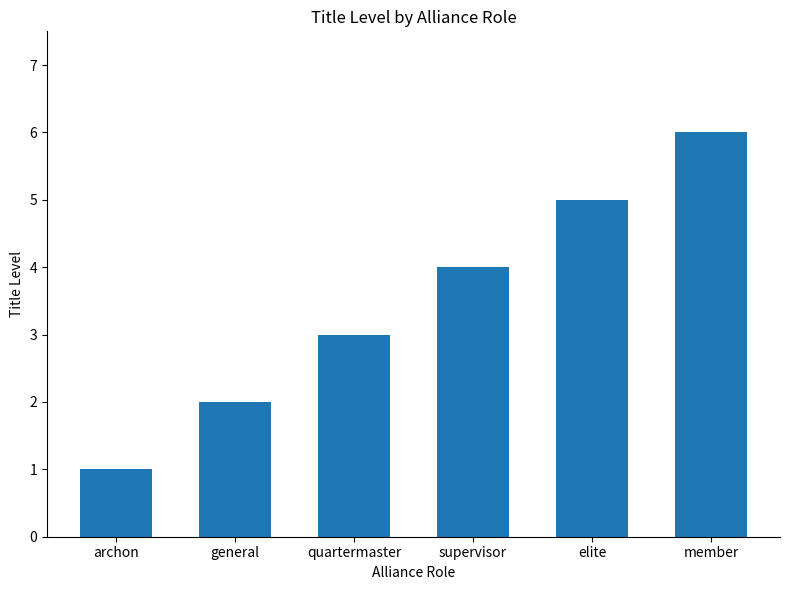

How many data points does each series have?

6